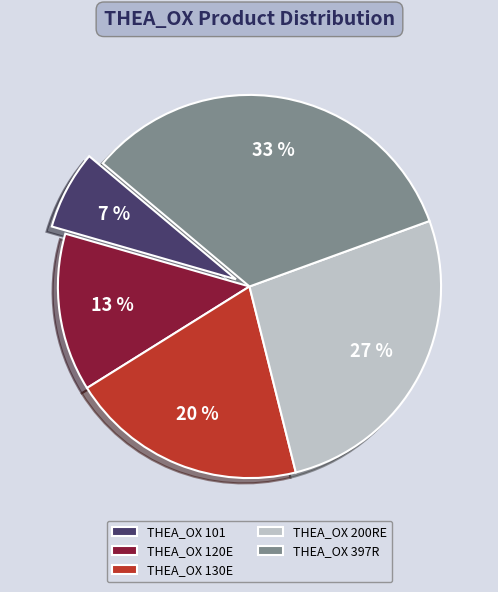

Count the number of slices in the pie.

5